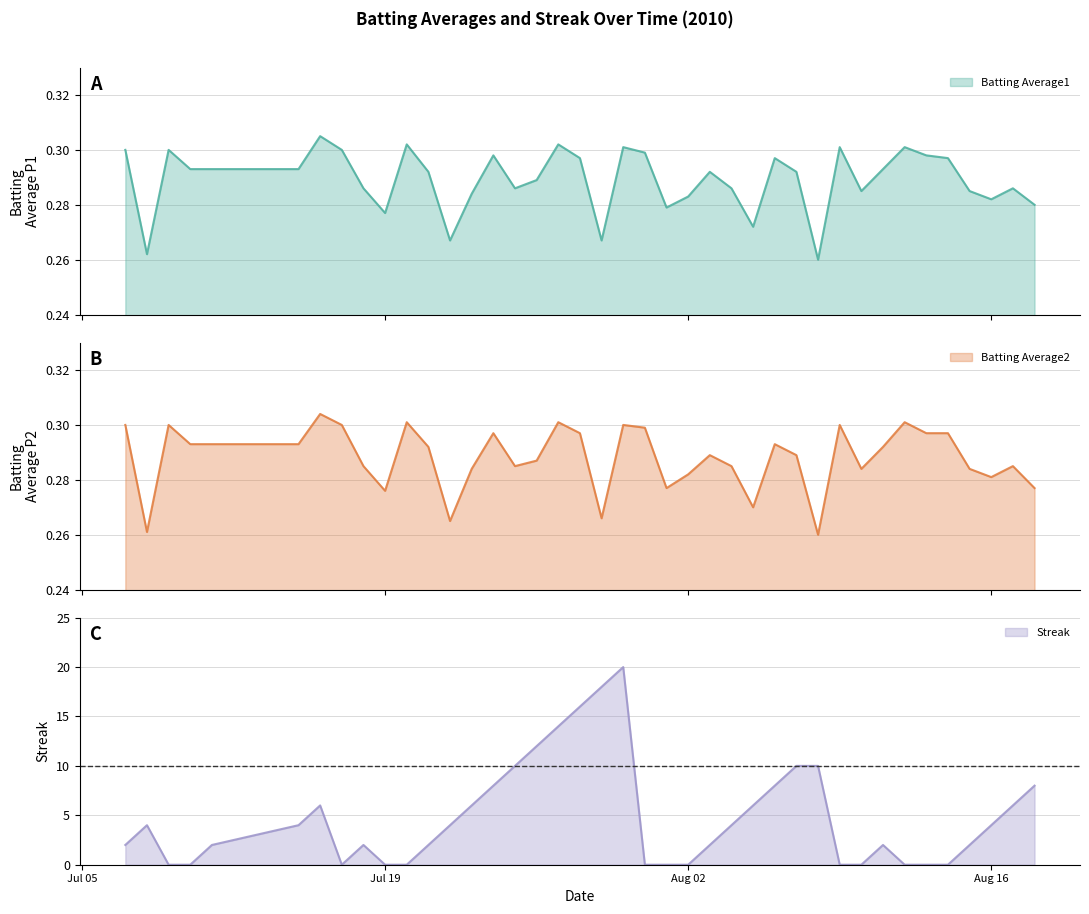

What is the average value of the Streak series?

5